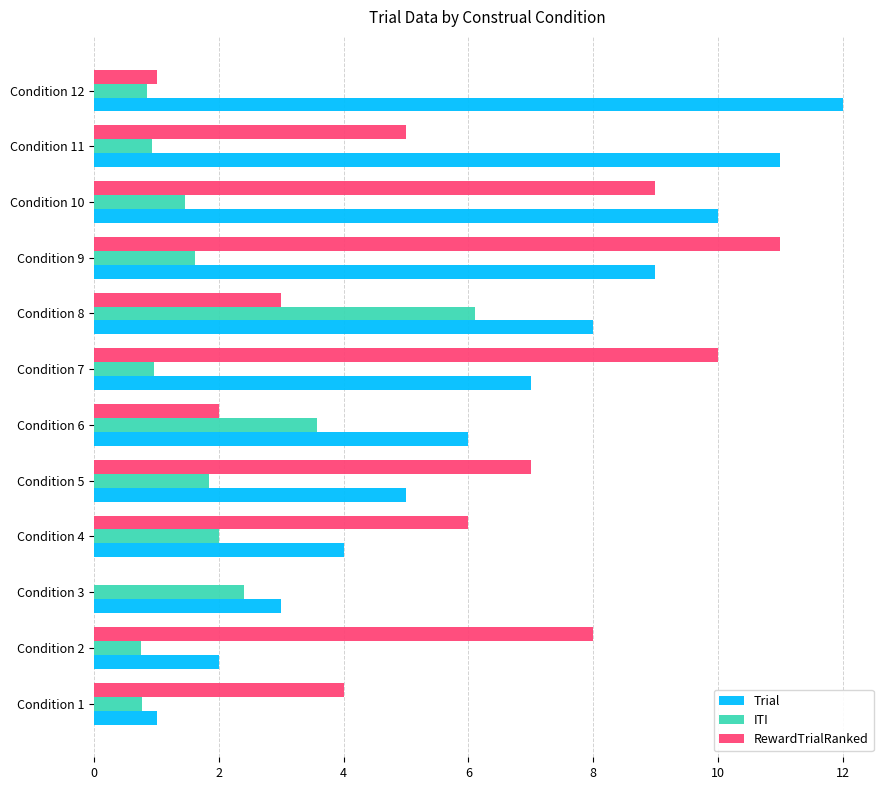

What is the sum of all RewardTrialRanked values?

66.0